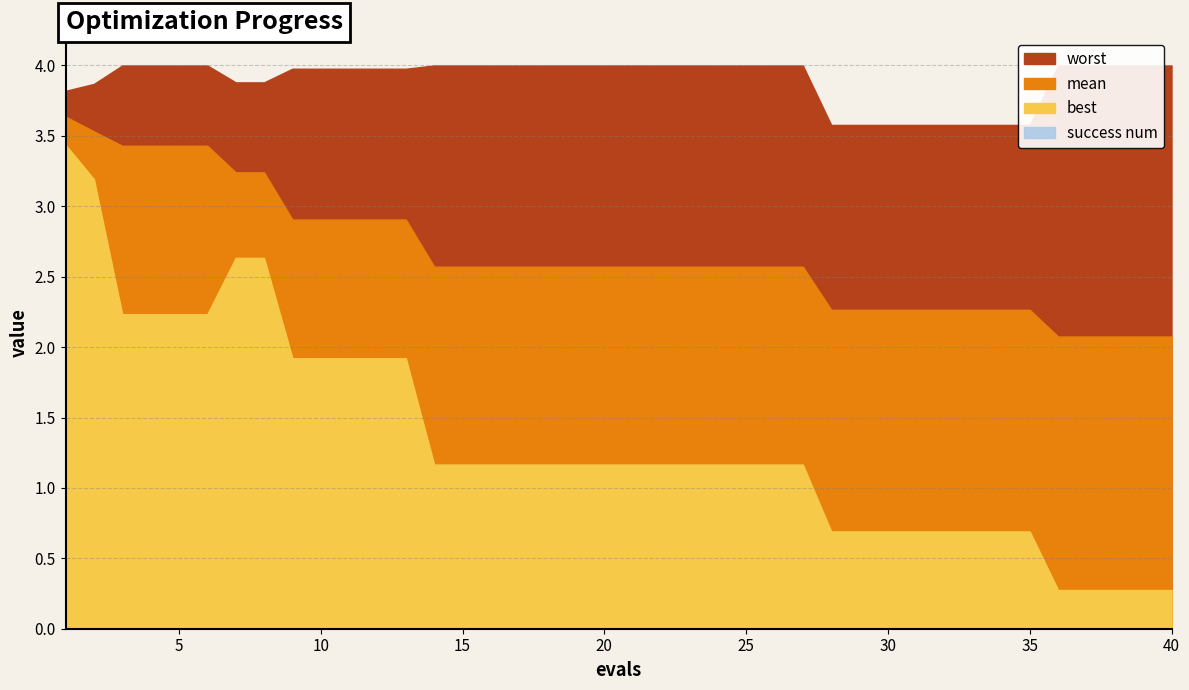

Where is worst nearest to the value 3?

28